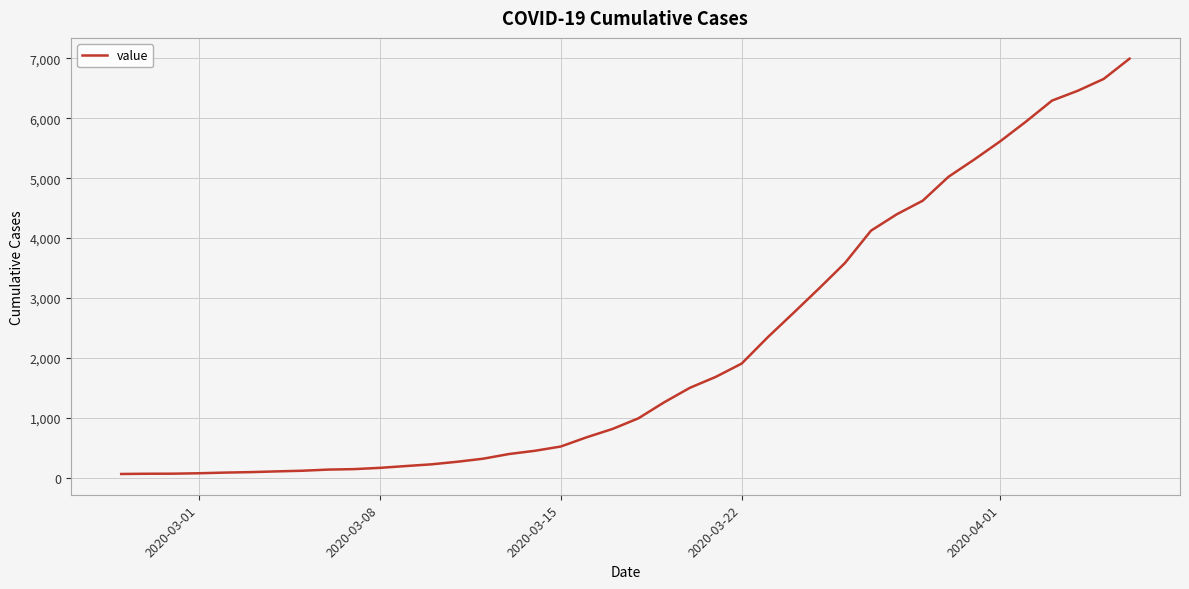

What is the greatest value displayed?

6994